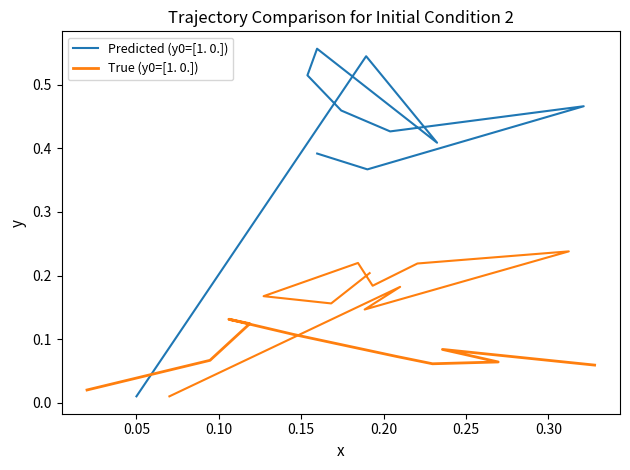

Is it true that True (y0=[1. 0.]) equals 0.2 at 0.20?

False